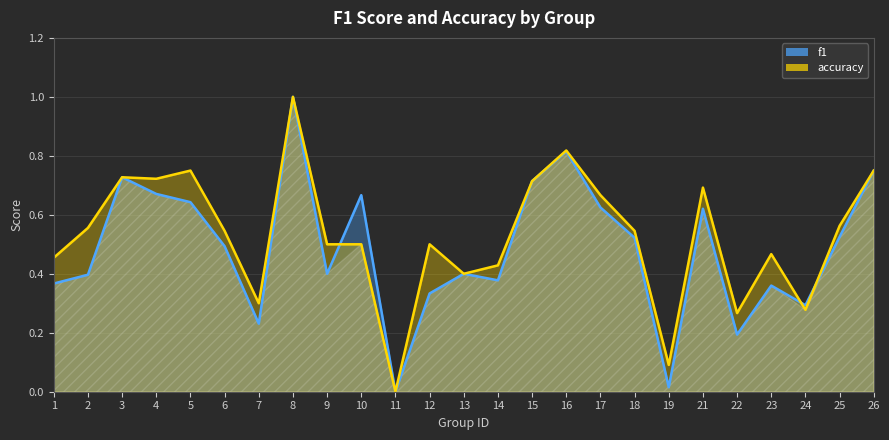

What is the maximum value shown in the chart?

1.0